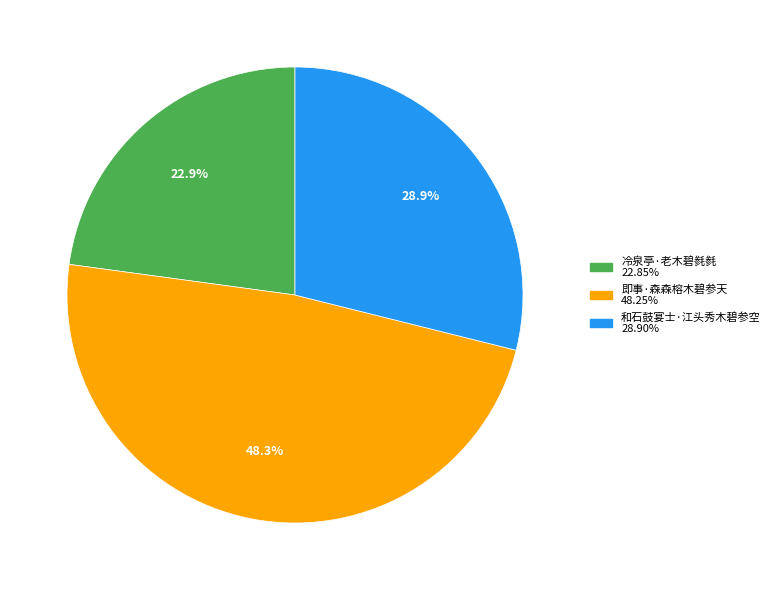

Is 即事·森森榕木碧参天 the majority of the pie?

No